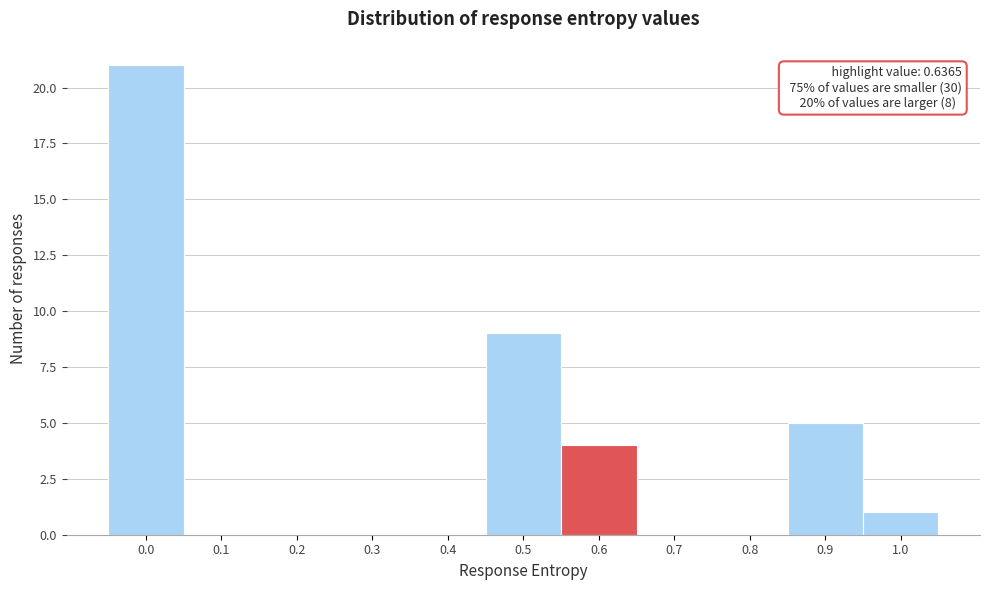

Reading right to left, what are all the values shown in this chart?

1.0=1	0.9=5	0.8=0	0.7=0	0.6=4	0.5=9	0.4=0	0.3=0	0.2=0	0.1=0	0.0=21